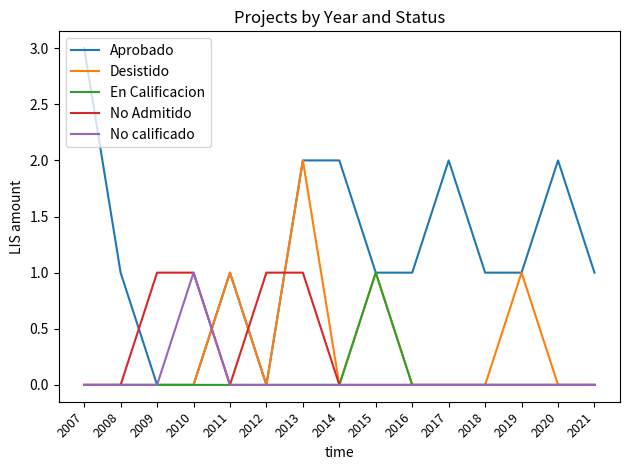

Which series has the largest total across all categories?

Aprobado